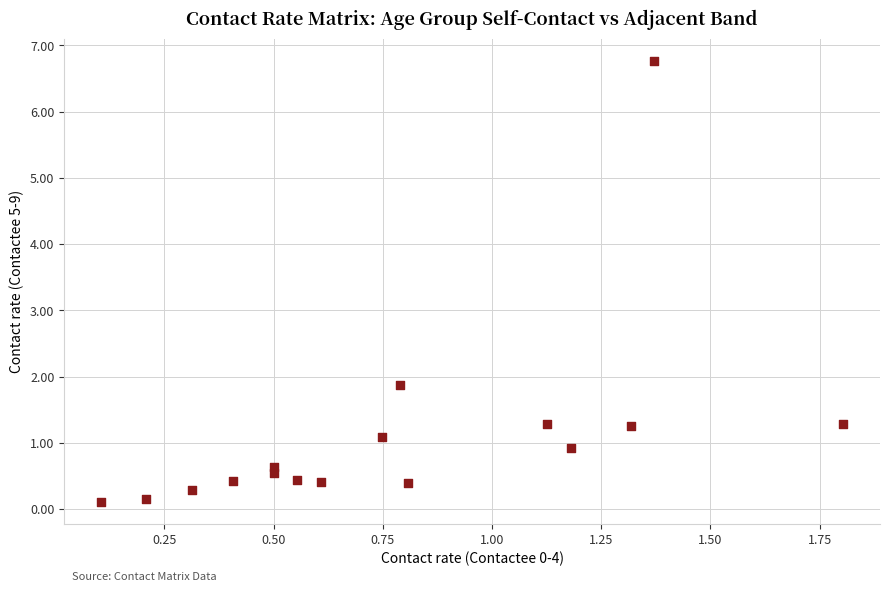

What is the range of Y values (max minus min)?

6.7